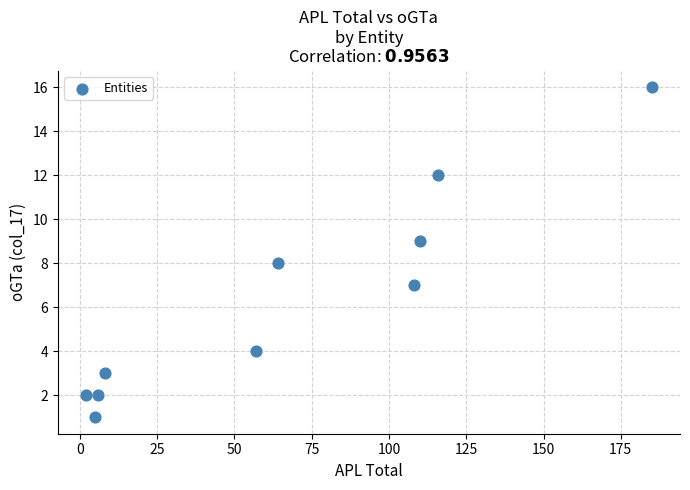

What is the range of Y values (max minus min)?

15